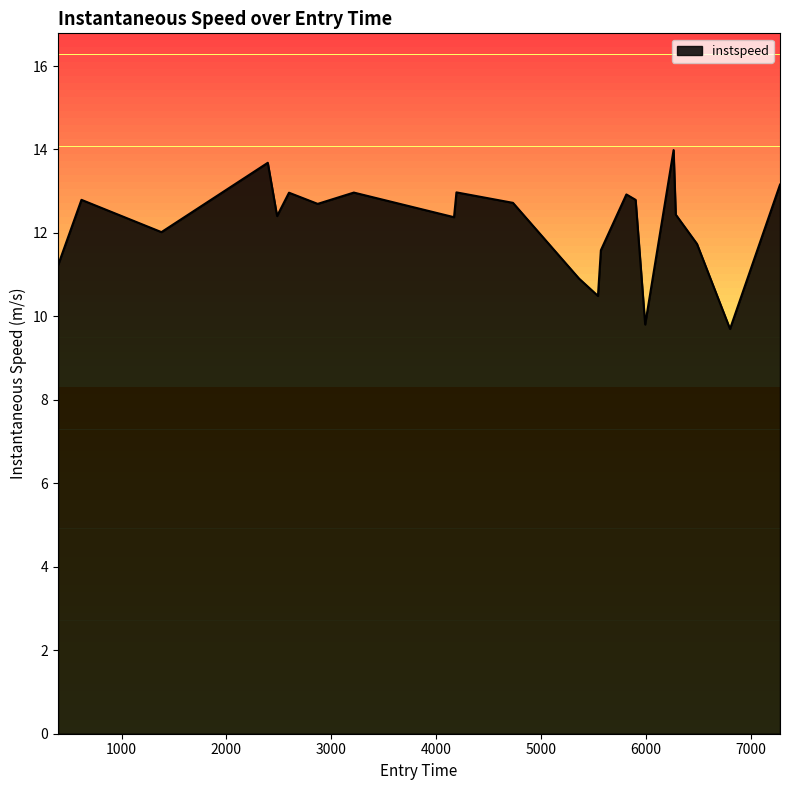

What is the greatest value displayed?

14.0